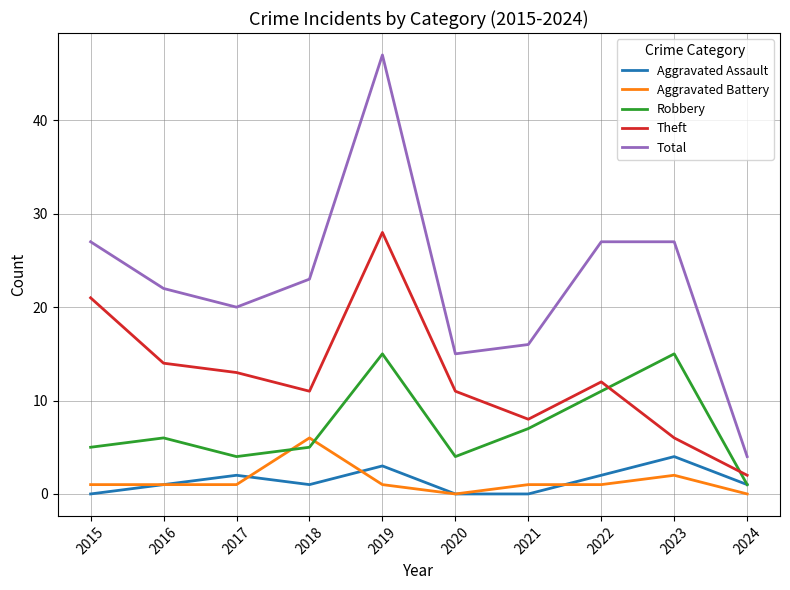

What is the difference between the Aggravated Assault values at 2022 and 2019?

1